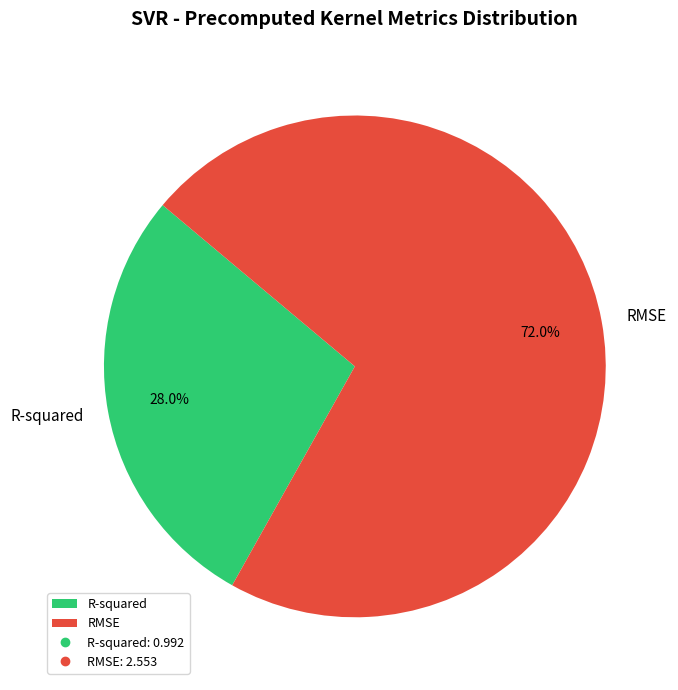

The RMSE slice represents 72% of the pie. True or false?

True